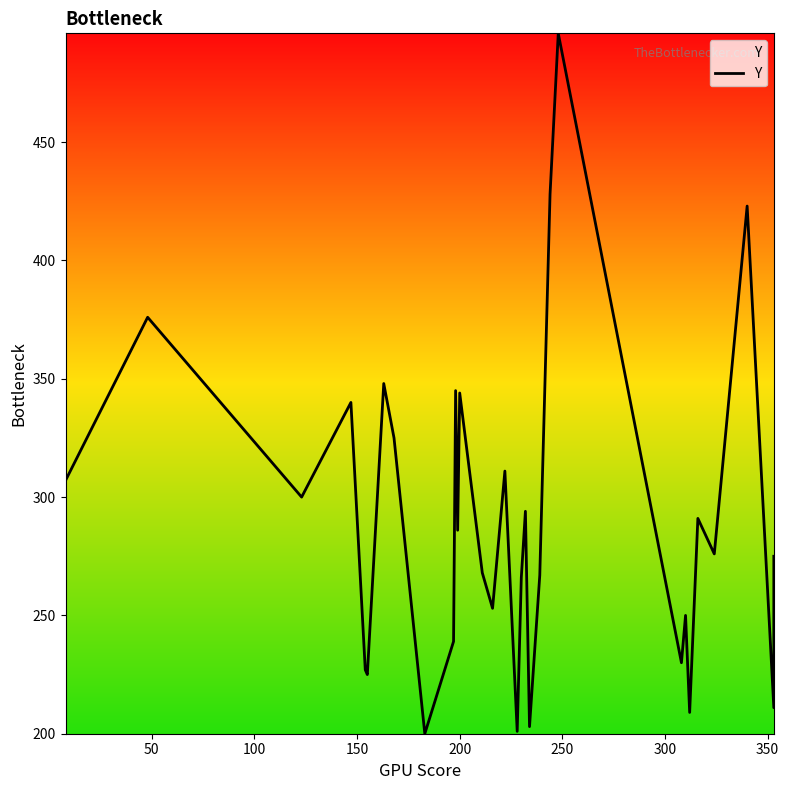

Reading left to right, list all the values displayed in this chart.

307	376	300	340	227	225	348	325	200	239	345	286	344	268	253	311	201	266	294	203	267	428	496	230	250	209	291	276	423	211	275